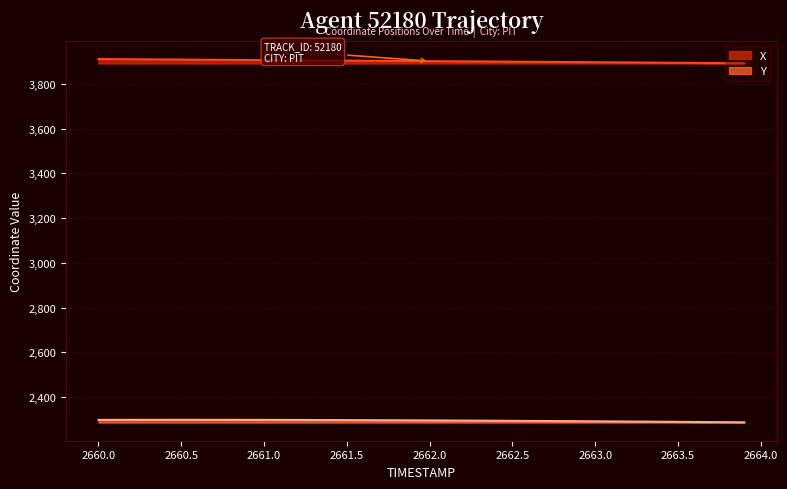

Reading left to right, transcribe all the data shown in this chart.

X: 2660.0=3911.2	2660.1=3910.7	2660.2=3910.3	2660.3=3909.8	2660.4=3909.3	2660.5=3908.9	2660.6=3908.4	2660.7=3907.9	2660.8=3907.4	2660.9=3907.0	2661.0=3906.5	2661.1=3906.0	2661.2=3905.6	2661.3=3905.1	2661.4=3904.6	2661.5=3904.1	2661.6=3903.7	2661.7=3903.2	2661.8=3902.7	2661.9=3902.3	2662.0=3901.8	2662.1=3901.3	2662.2=3900.9	2662.3=3900.4	2662.4=3899.9	2662.5=3899.5	2662.6=3899.0	2662.7=3898.5	2662.8=3898.1	2662.9=3897.6	2663.0=3897.1	2663.1=3896.6	2663.2=3896.1	2663.3=3895.6	2663.4=3895.1	2663.5=3894.6	2663.6=3894.1	2663.7=3893.6	2663.8=3893.1	2663.9=3892.6
Y: 2660.0=2297.7	2660.1=2297.8	2660.2=2297.9	2660.3=2298.0	2660.4=2298.0	2660.5=2298.0	2660.6=2298.0	2660.7=2298.0	2660.8=2297.9	2660.9=2297.8	2661.0=2297.7	2661.1=2297.6	2661.2=2297.4	2661.3=2297.2	2661.4=2297.0	2661.5=2296.8	2661.6=2296.5	2661.7=2296.2	2661.8=2295.9	2661.9=2295.6	2662.0=2295.3	2662.1=2295.0	2662.2=2294.6	2662.3=2294.2	2662.4=2293.8	2662.5=2293.4	2662.6=2293.0	2662.7=2292.6	2662.8=2292.2	2662.9=2291.7	2663.0=2291.3	2663.1=2290.8	2663.2=2290.3	2663.3=2289.8	2663.4=2289.3	2663.5=2288.8	2663.6=2288.3	2663.7=2287.8	2663.8=2287.3	2663.9=2286.8